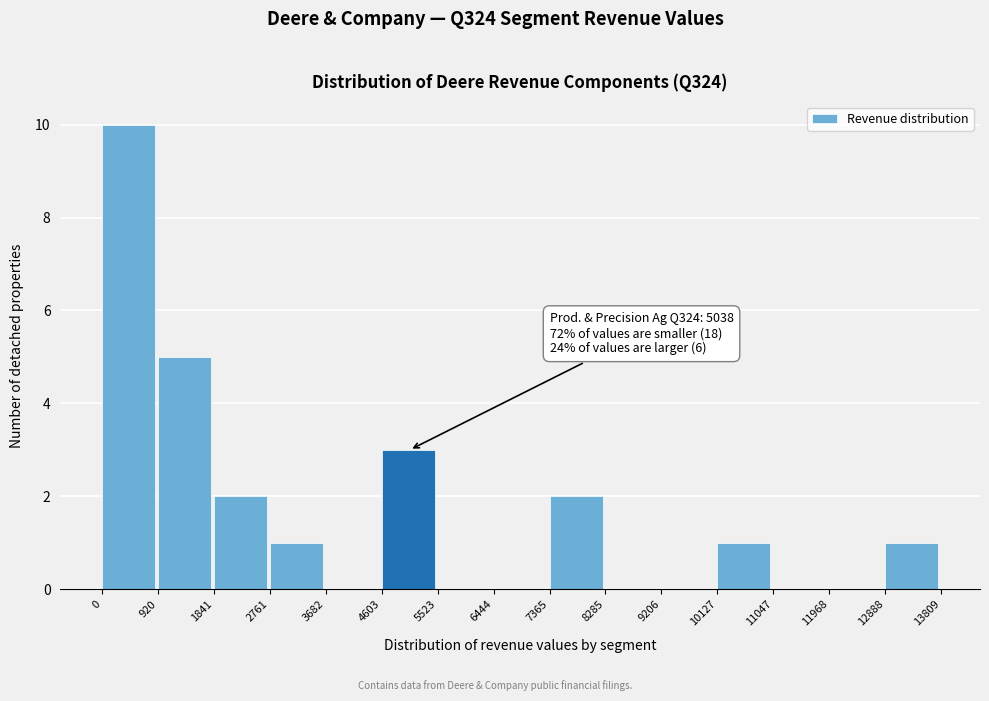

Over which range of the x-axis is the bar tallest?

0 to 920